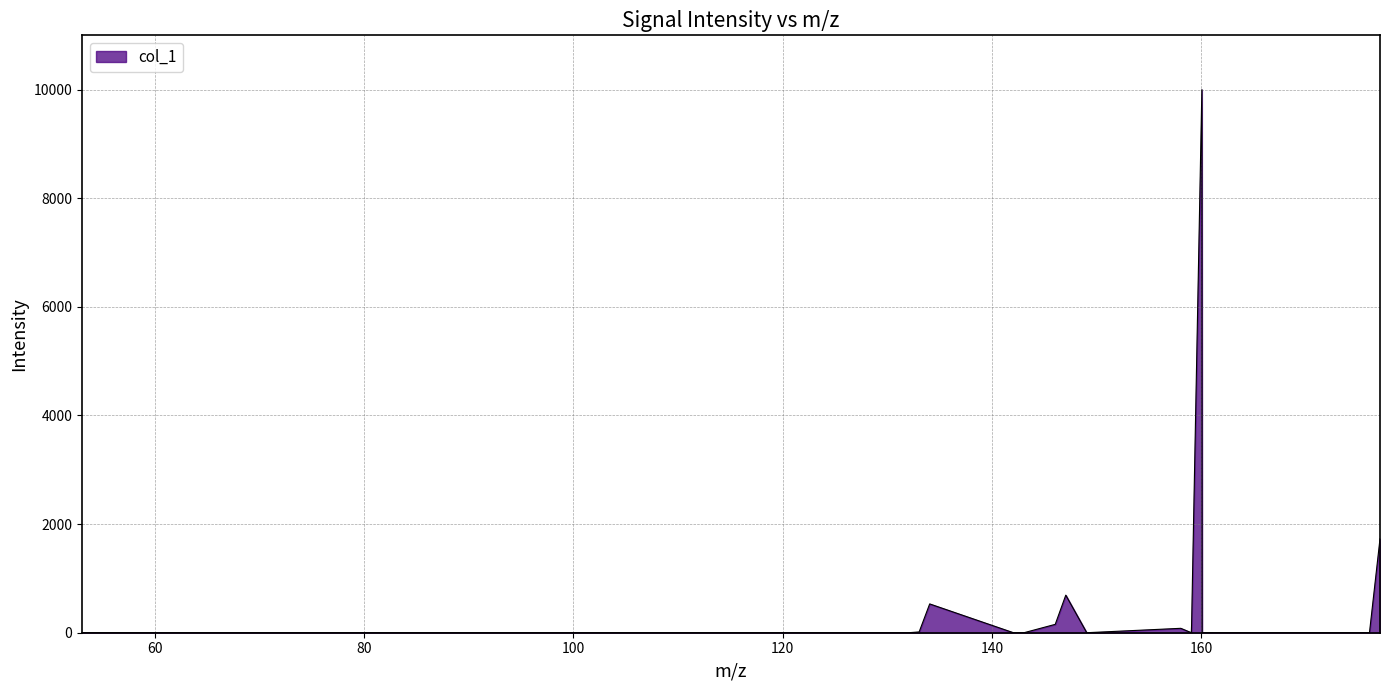

What is the difference between the maximum and minimum values?

10000.0